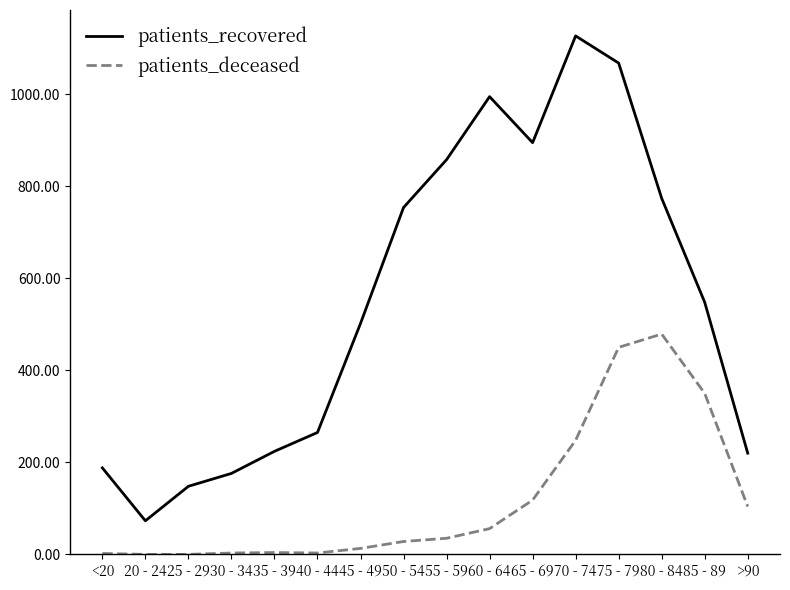

Between 60 - 64 and 80 - 84, which series saw the biggest shift?

patients_deceased